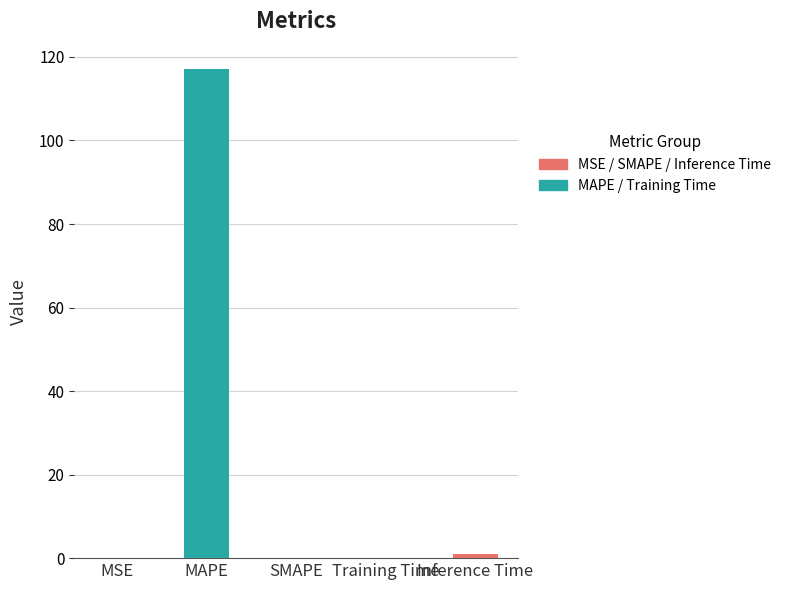

What is the difference between the values at Inference Time and Training Time?

0.9